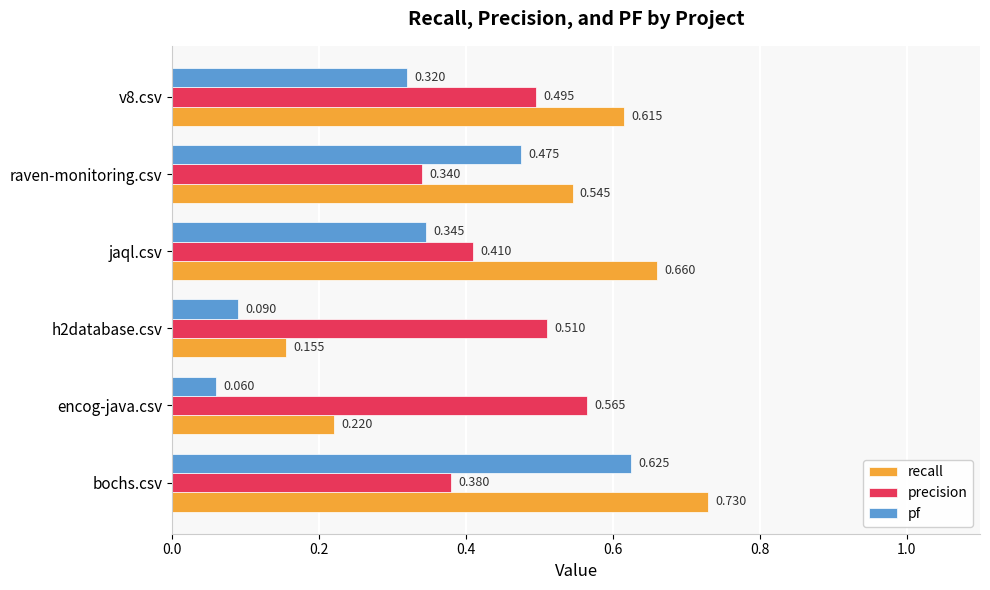

Between encog-java.csv and raven-monitoring.csv, which series saw the biggest shift?

pf